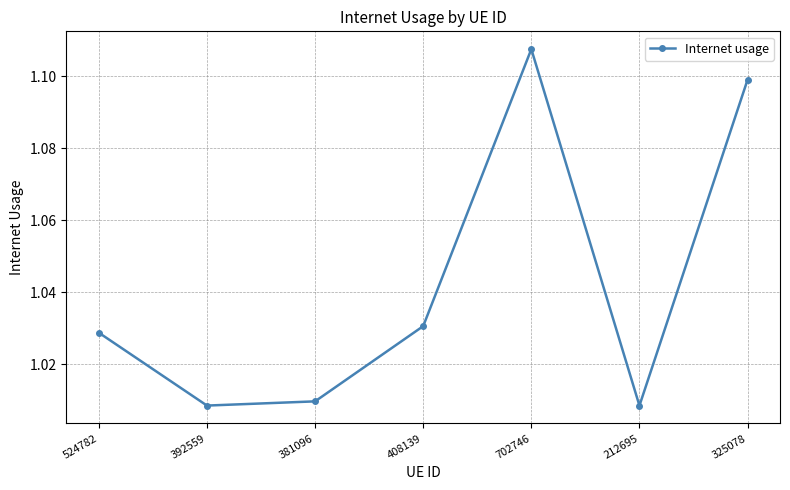

At which category does the data reach its first local peak?

702746